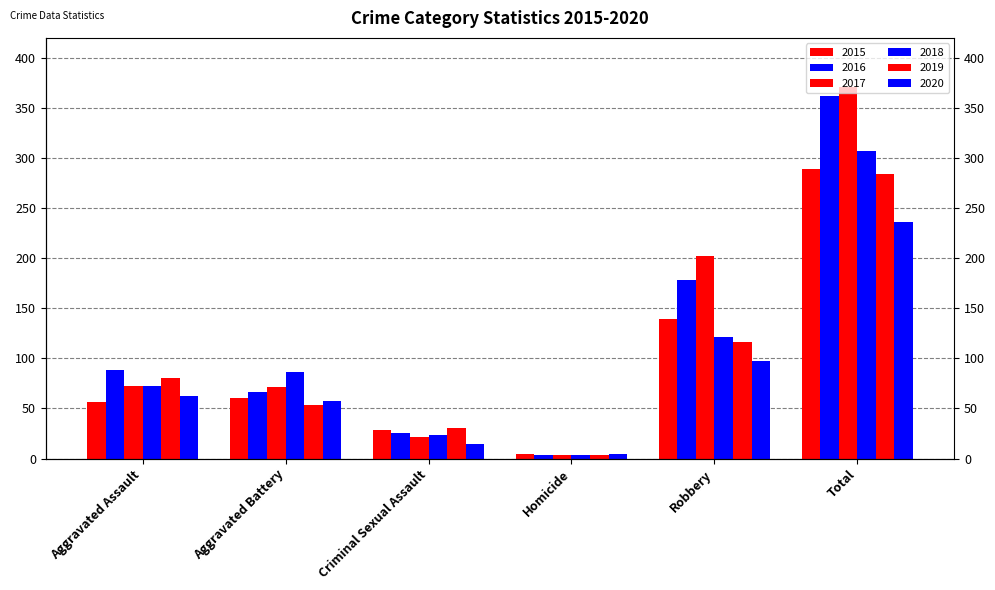

What is the difference between the maximum and minimum values in the 2018 series?

303